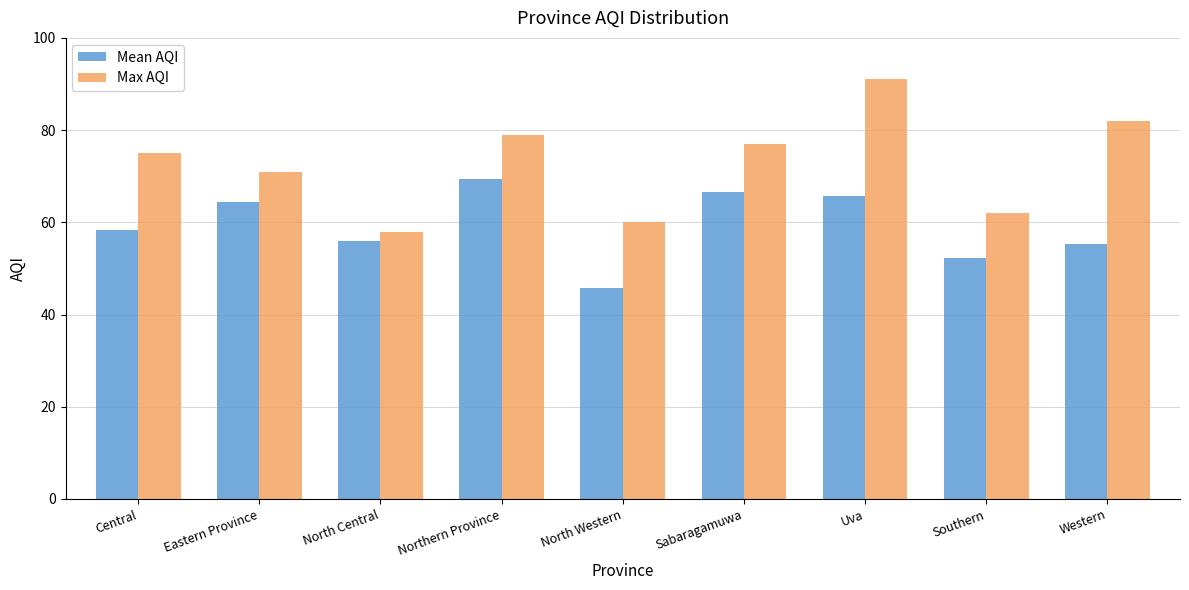

Rank the series by their average value, from highest to lowest.

Max AQI, Mean AQI